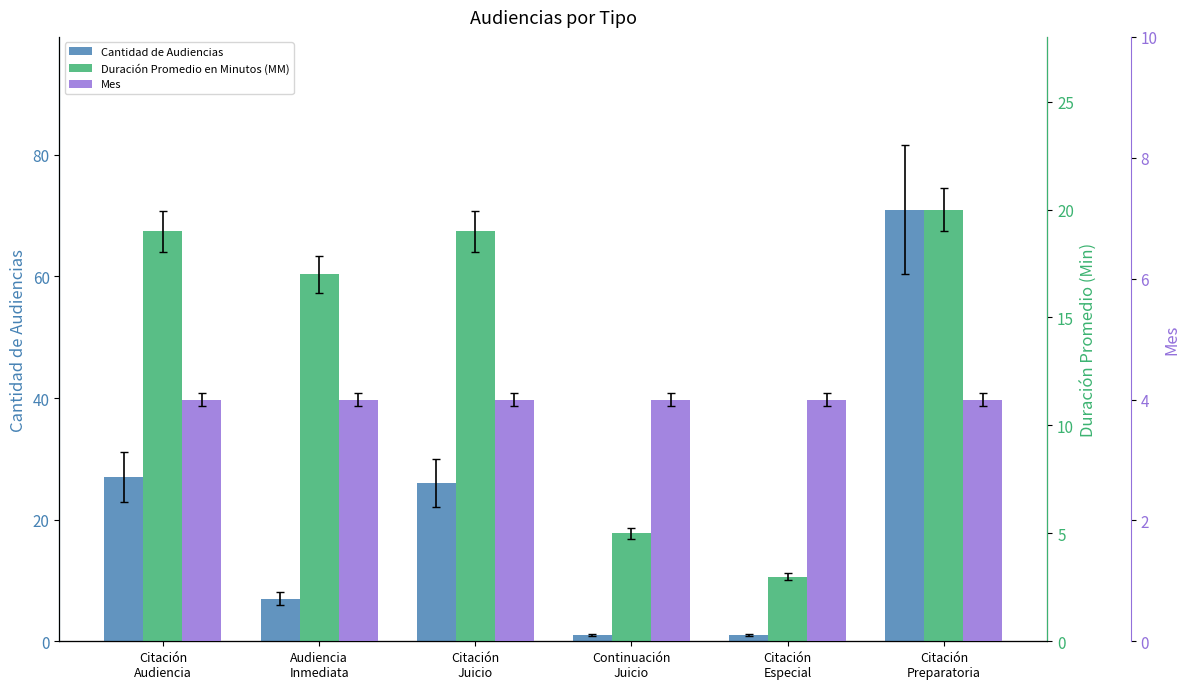

Reading left to right, what are all the values shown in this chart?

Cantidad de Audiencias: 27	7	26	1	1	71
Duración Promedio en Minutos (MM): 19	17	19	5	3	20
Mes: 4	4	4	4	4	4